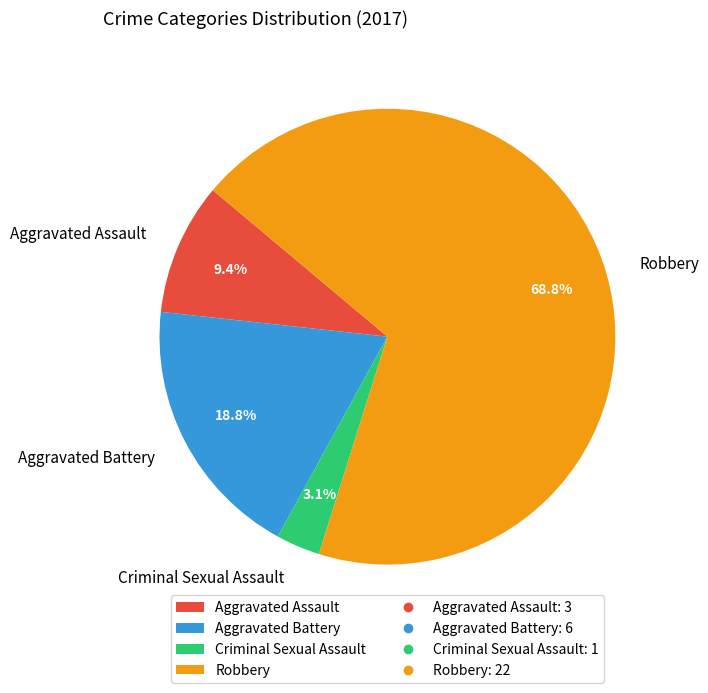

True or false: Aggravated Assault accounts for 9% of the total.

True